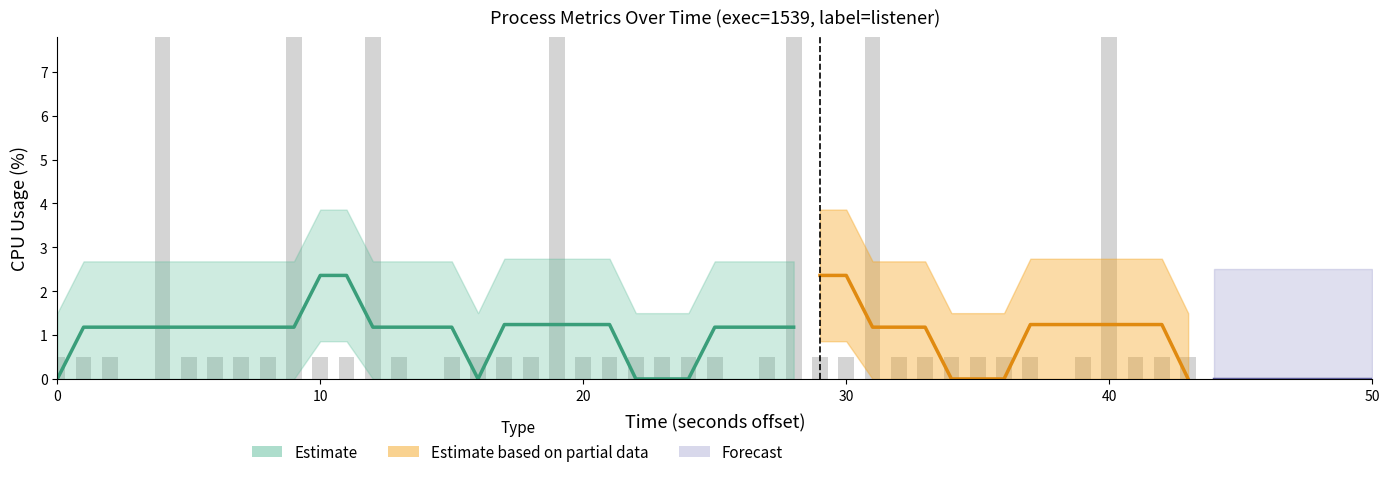

What is the value of the 31st bar from the left?

47.7